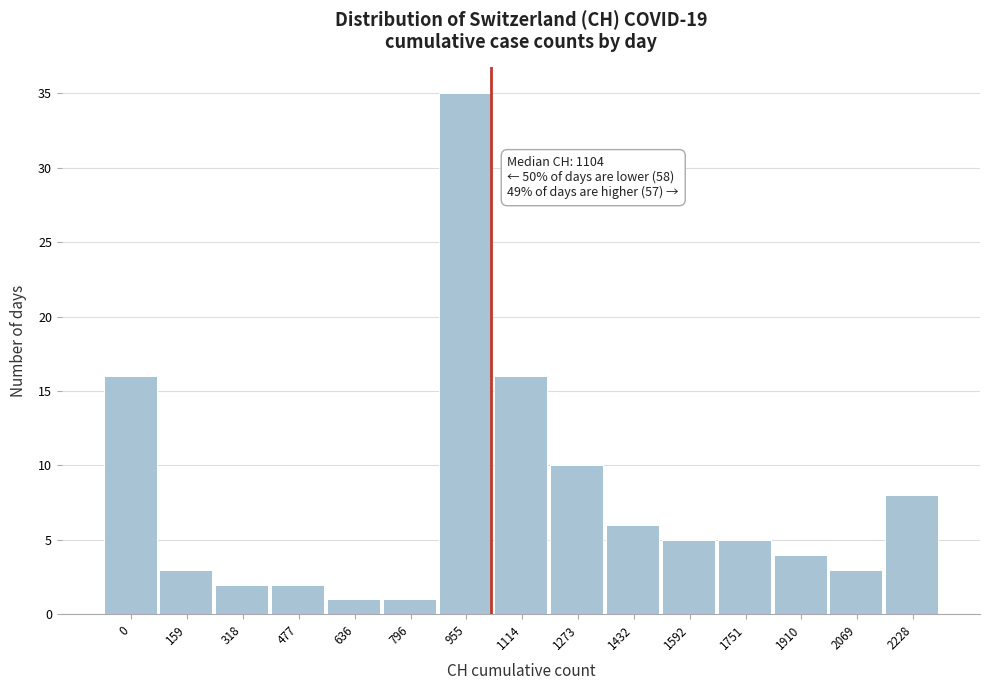

Reading left to right, what are all the values shown in this chart?

0=16	159=3	318=2	477=2	636=1	796=1	955=35	1114=16	1273=10	1432=6	1592=5	1751=5	1910=4	2069=3	2228=8